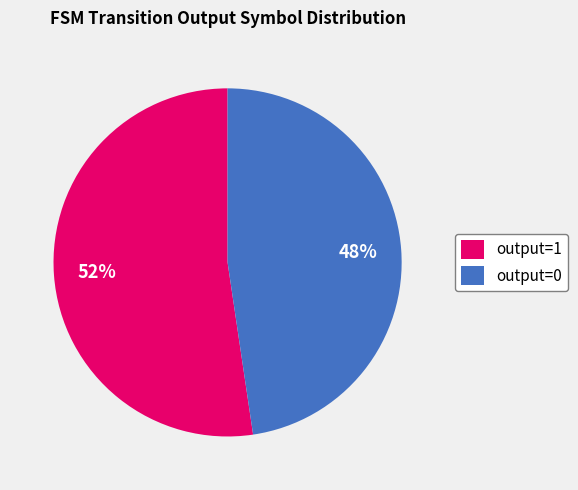

Is it true that output=1 is 99% of the pie?

False